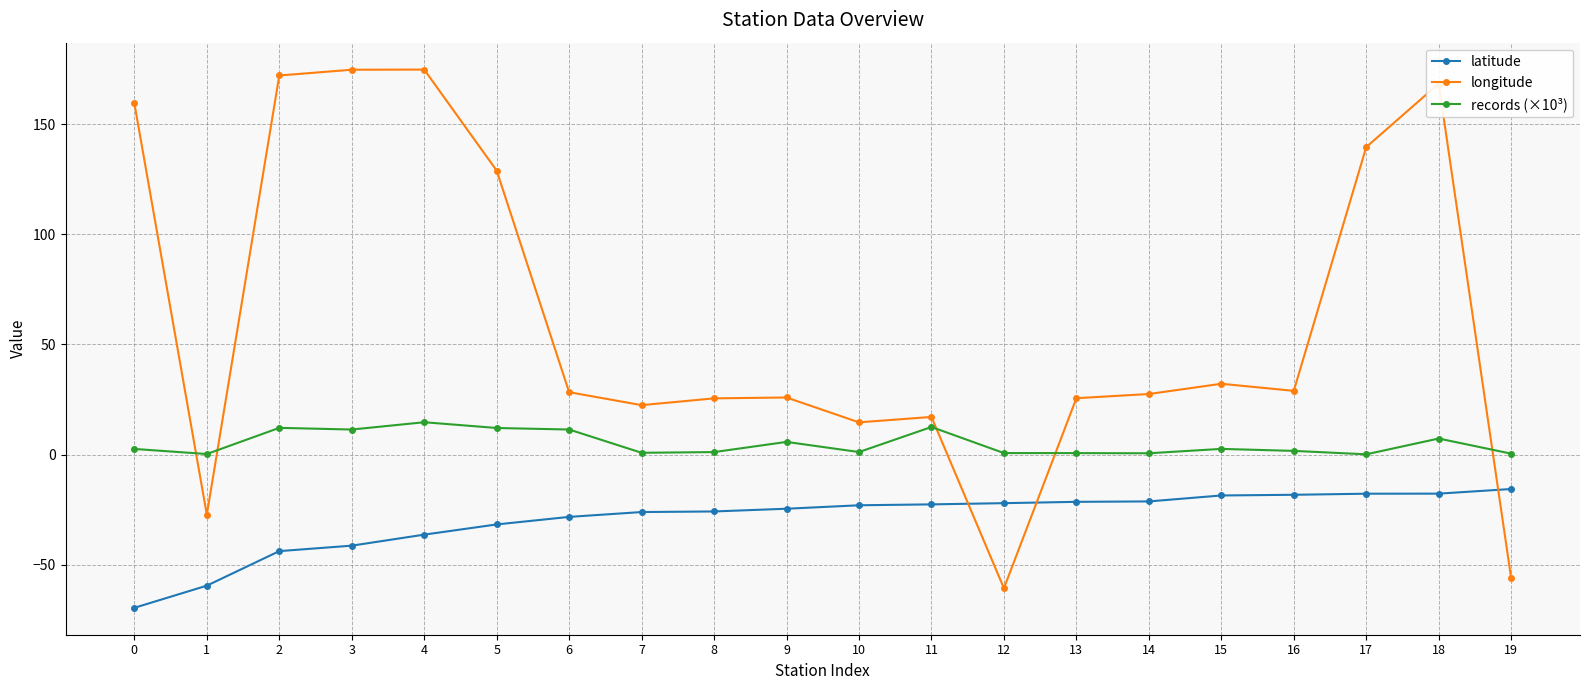

How many lines are shown in the chart?

3